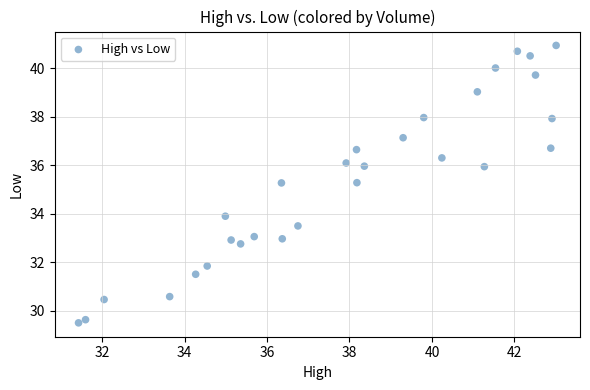

What is the range of X values (max minus min)?

11.6